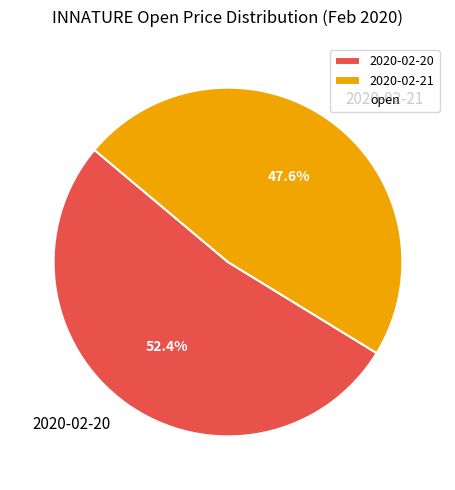

The 2020-02-21 slice represents 35% of the pie. True or false?

False